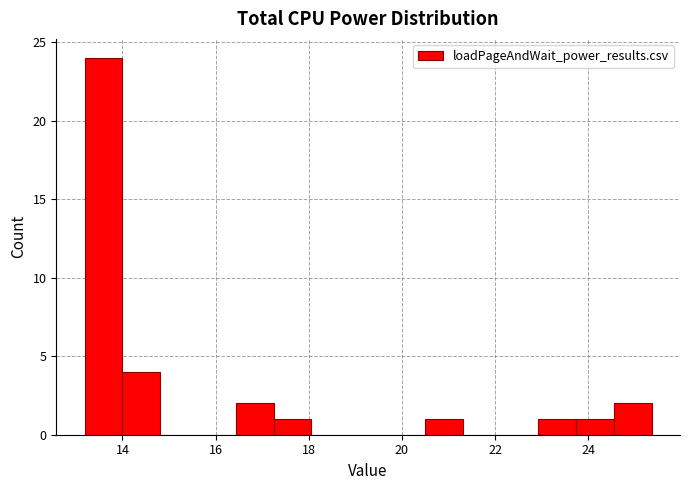

What is the height of the bar covering 17.2 to 18.0 on the x-axis? Neither the bar edges nor the heights are printed on the chart, so give them approximately, as read against the axes.

1